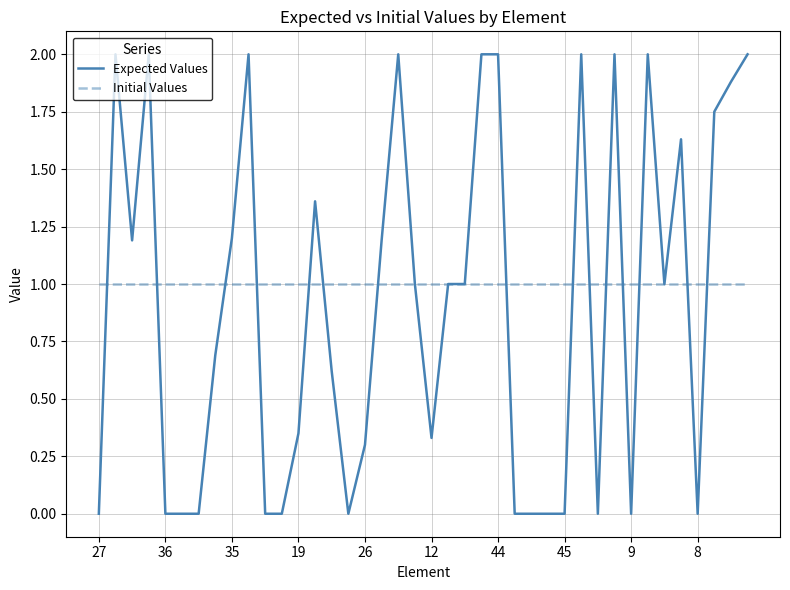

What is the lowest value of the Initial Values series?

1.0